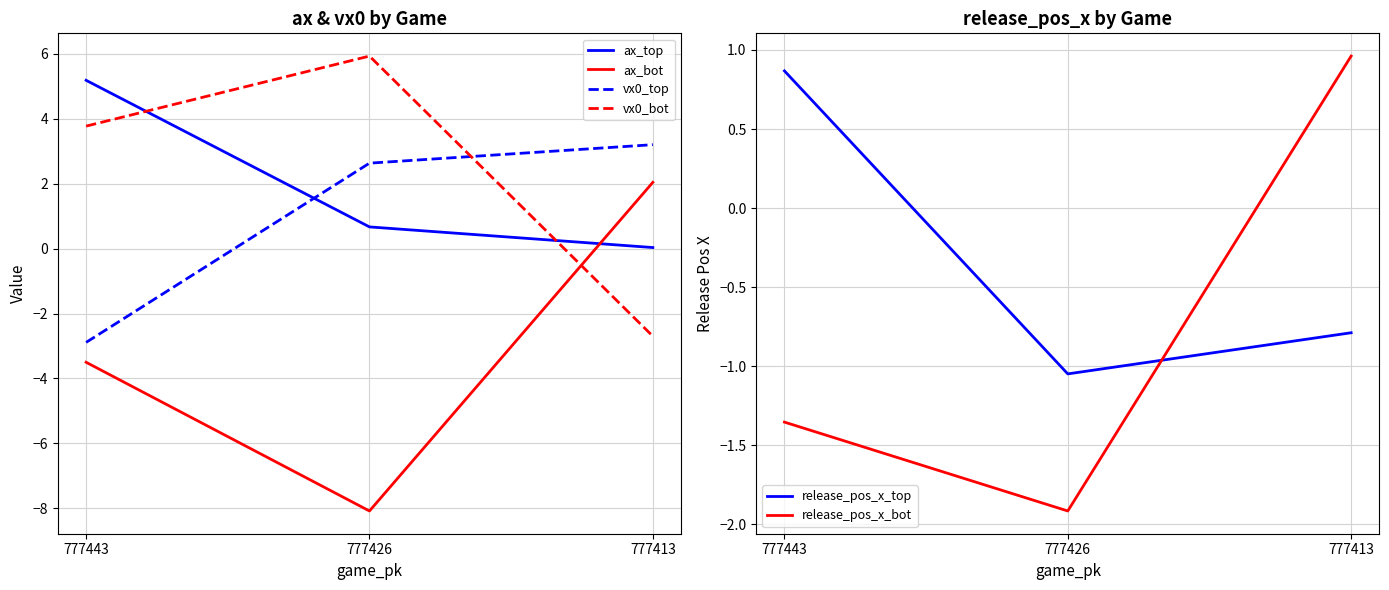

How many values in the vx0_top series are below 2?

1